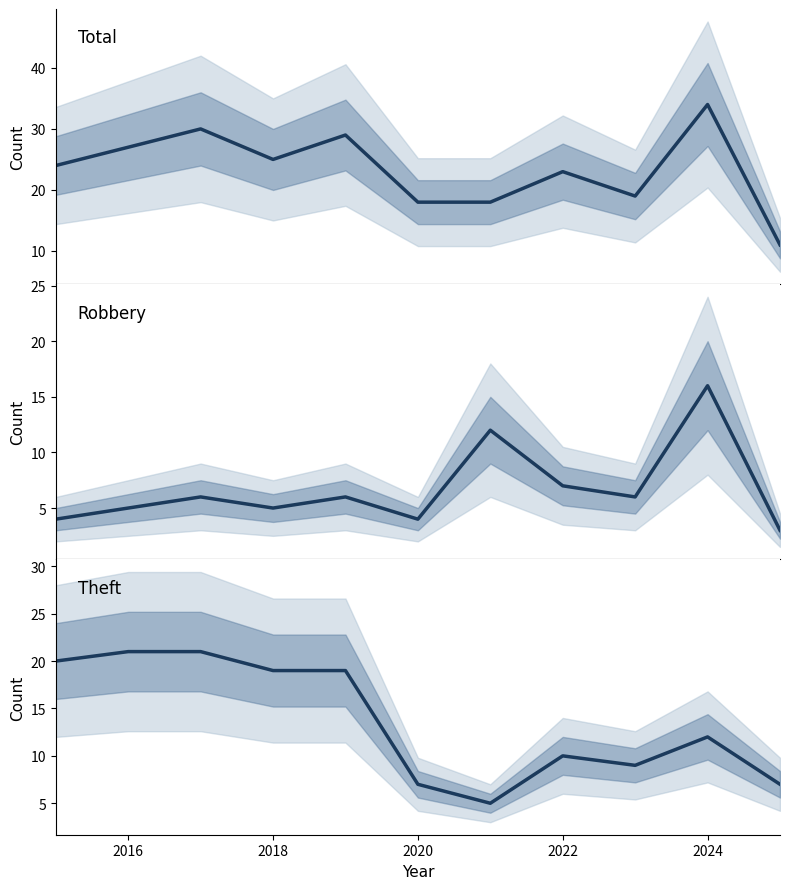

Which series has the largest total across all categories?

Total